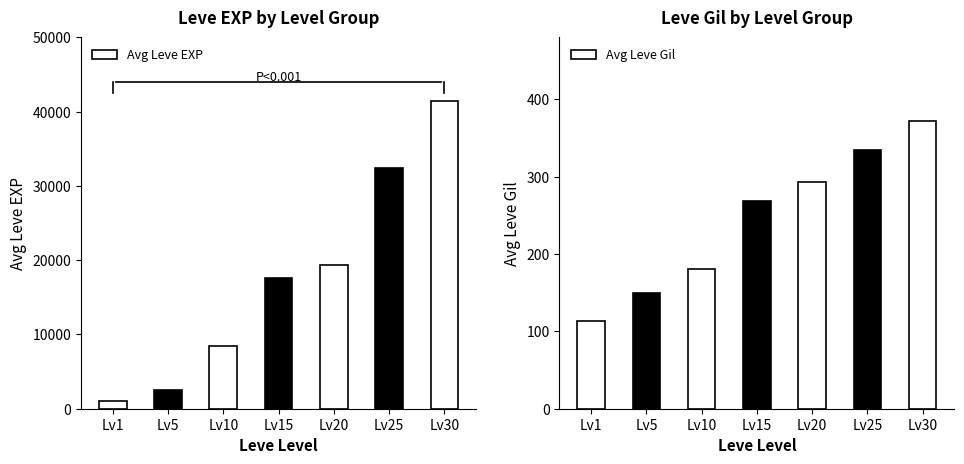

Which category has the highest value across all series?

Lv30